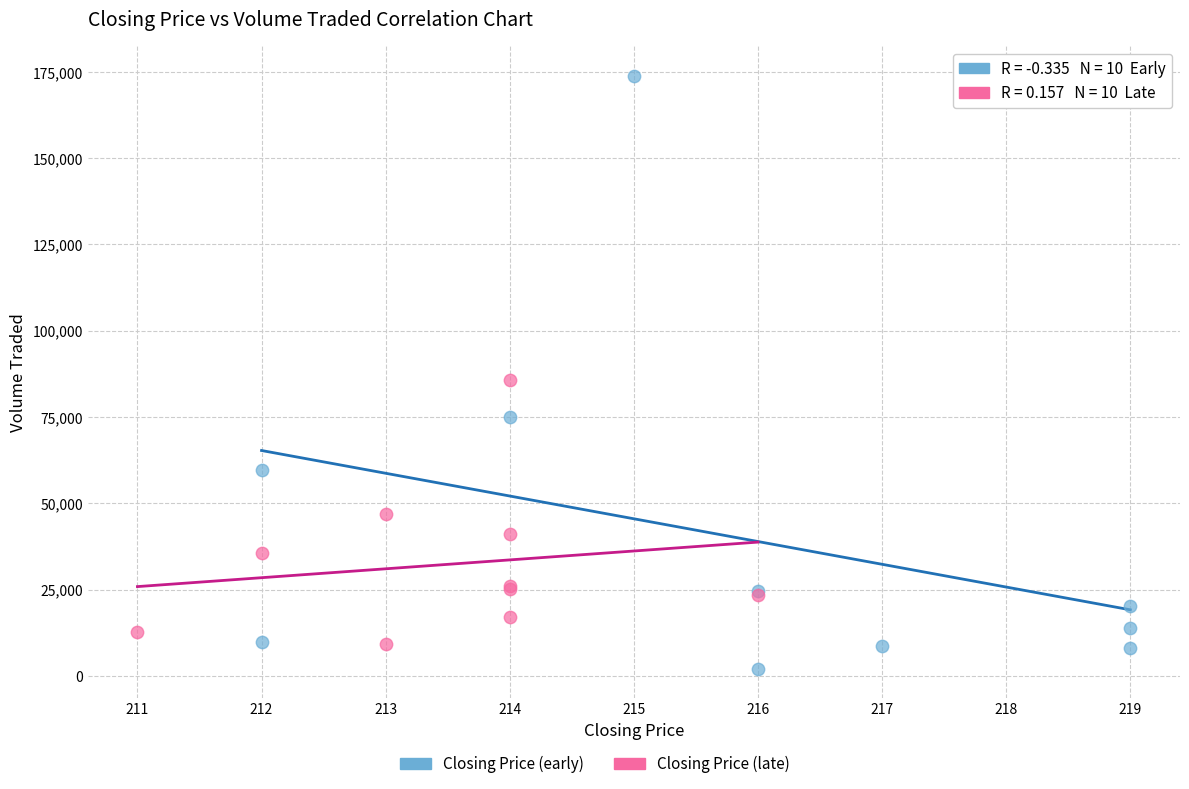

Which series contains the highest Y value?

Closing Price (early)